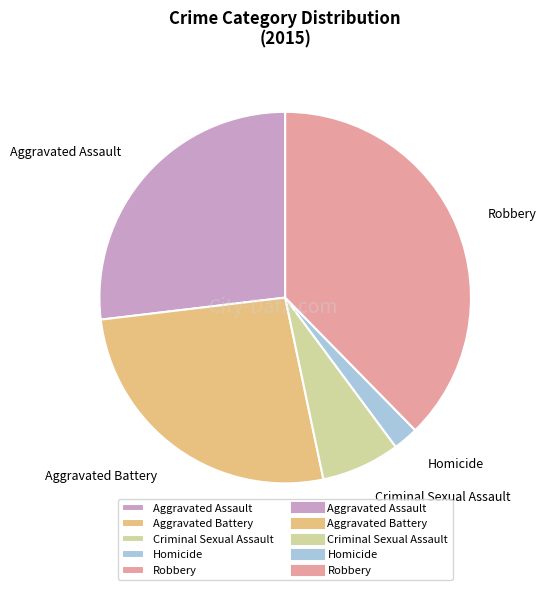

How many slices are in this pie chart?

5